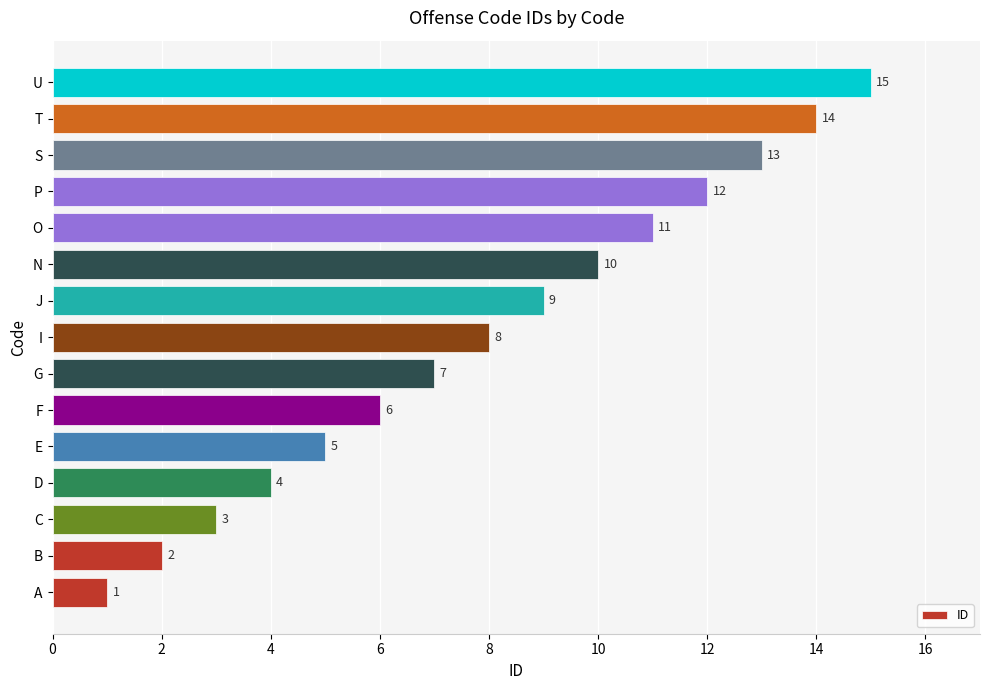

Rank the categories by value from highest to lowest.

U, T, S, P, O, N, J, I, G, F, E, D, C, B, A